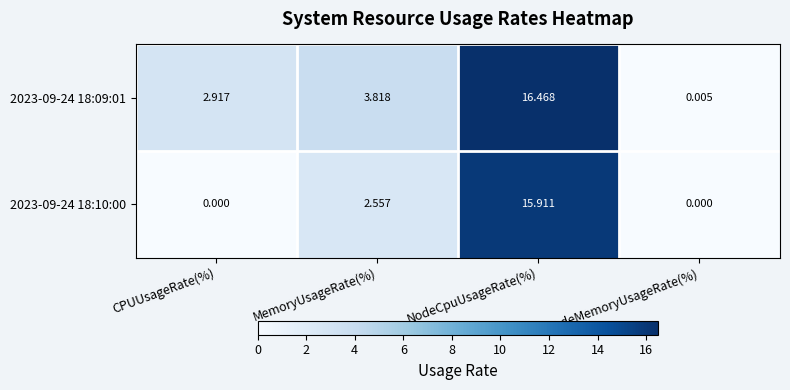

Between NodeCpuUsageRate(%) and NodeMemoryUsageRate(%), which series saw the biggest shift?

2023-09-24 18:09:01